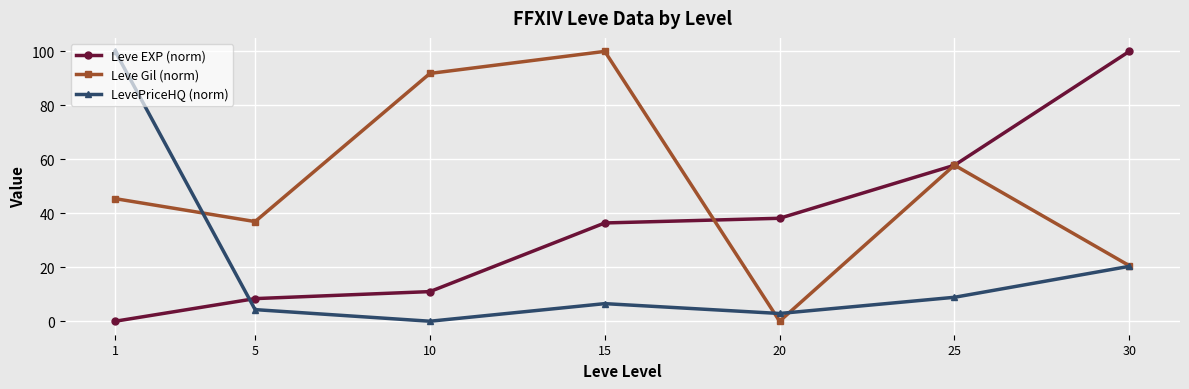

What is the highest value of the Leve EXP (norm) series?

100.0